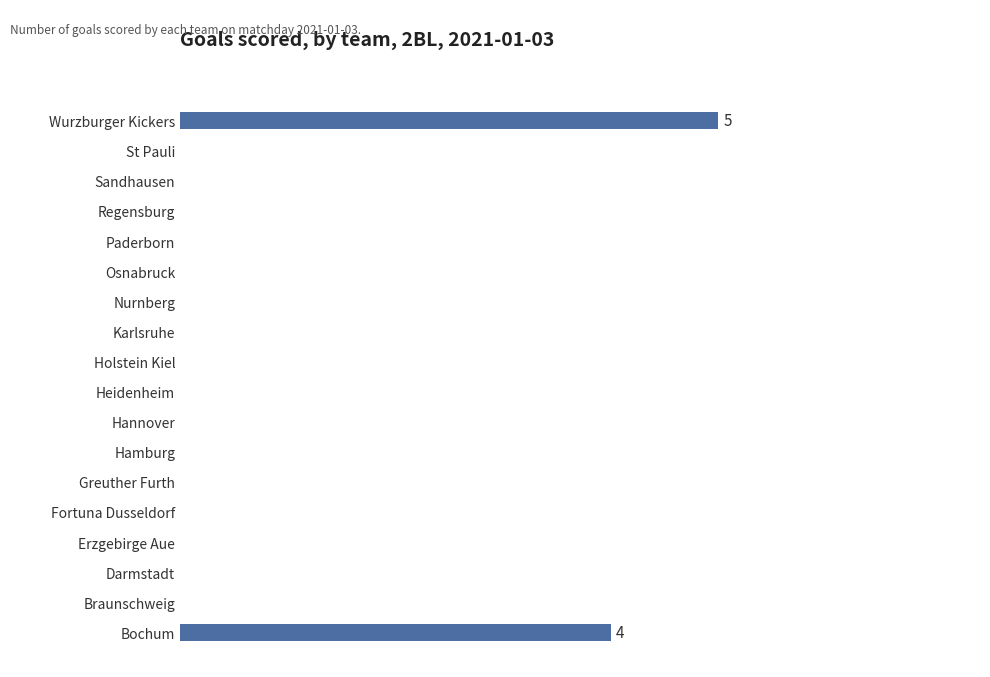

At which category does the chart reach its peak across all series?

Wurzburger Kickers